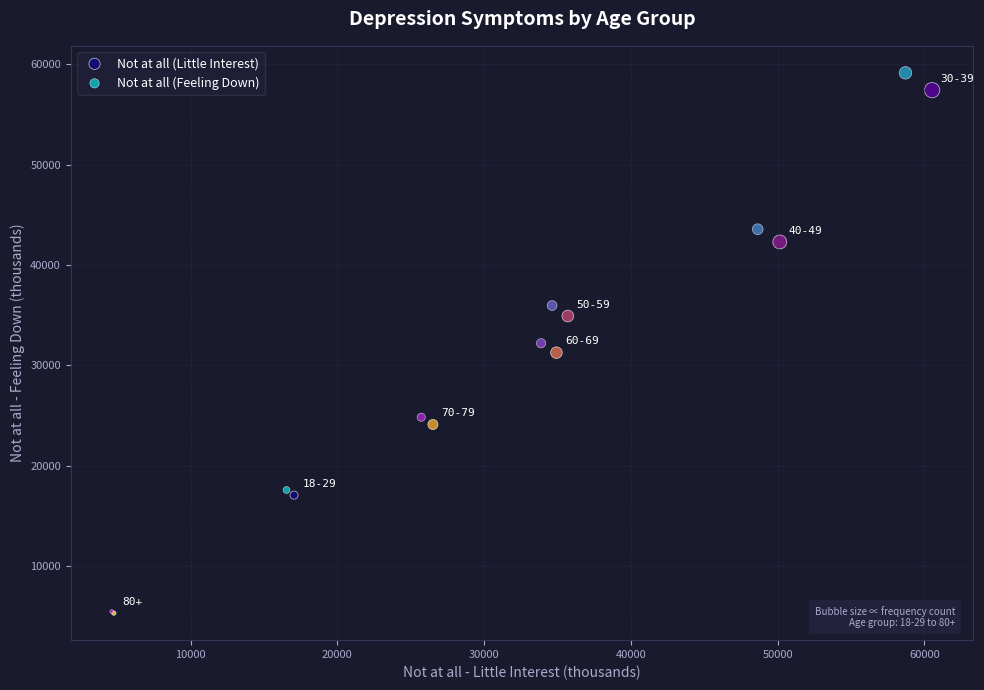

Which series has the widest spread of Y values?

Not at all (Feeling Down)